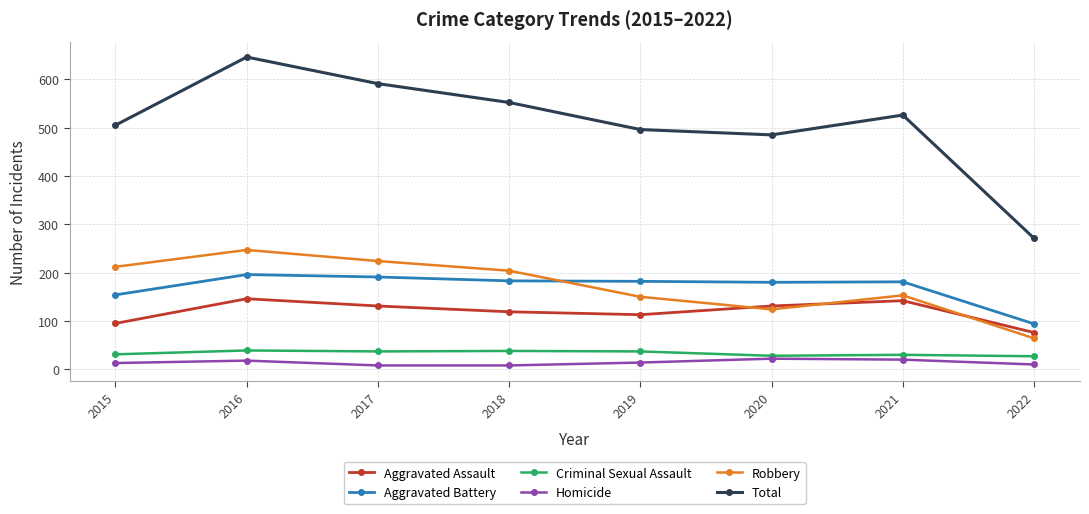

What are all the series names shown in the legend?

Aggravated Assault, Aggravated Battery, Criminal Sexual Assault, Homicide, Robbery, Total